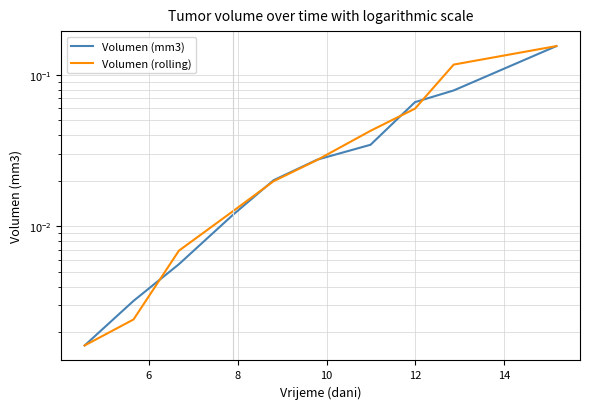

How many times do Volumen (mm3) and Volumen (rolling) cross each other?

5